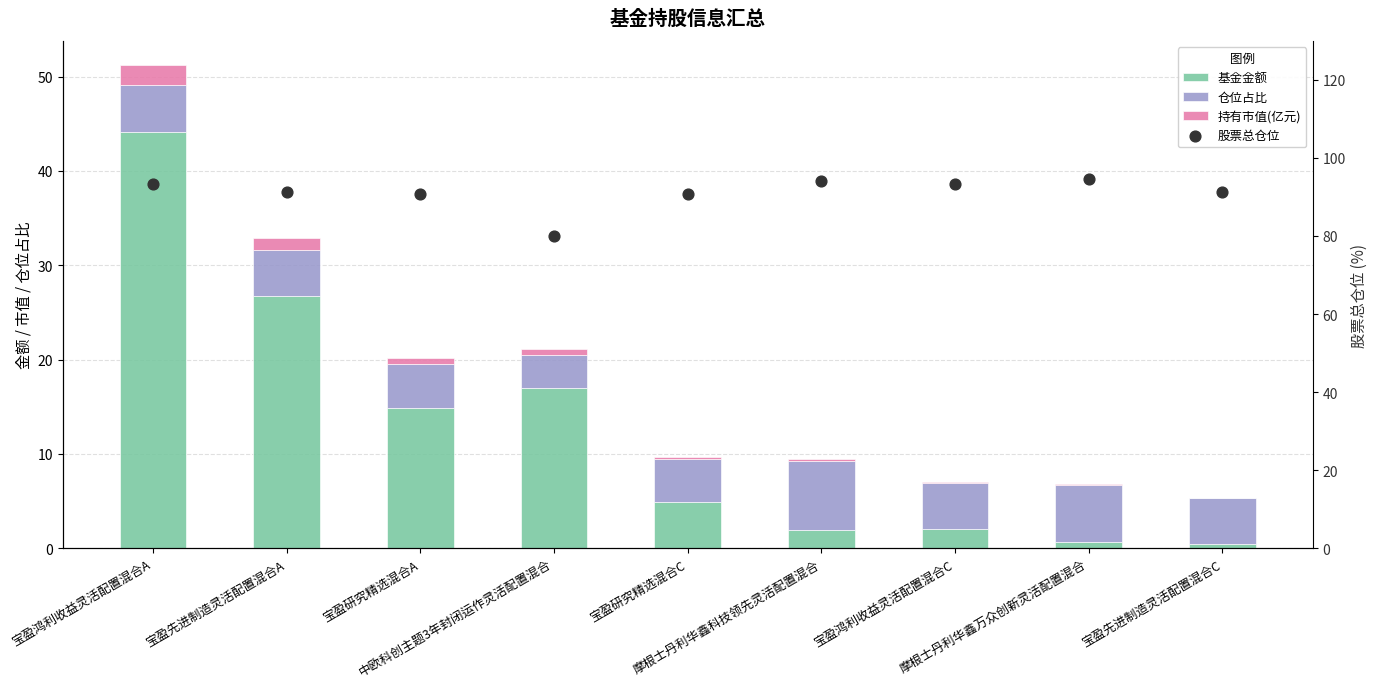

Which series contains the lowest Y value?

持有市值(亿元)